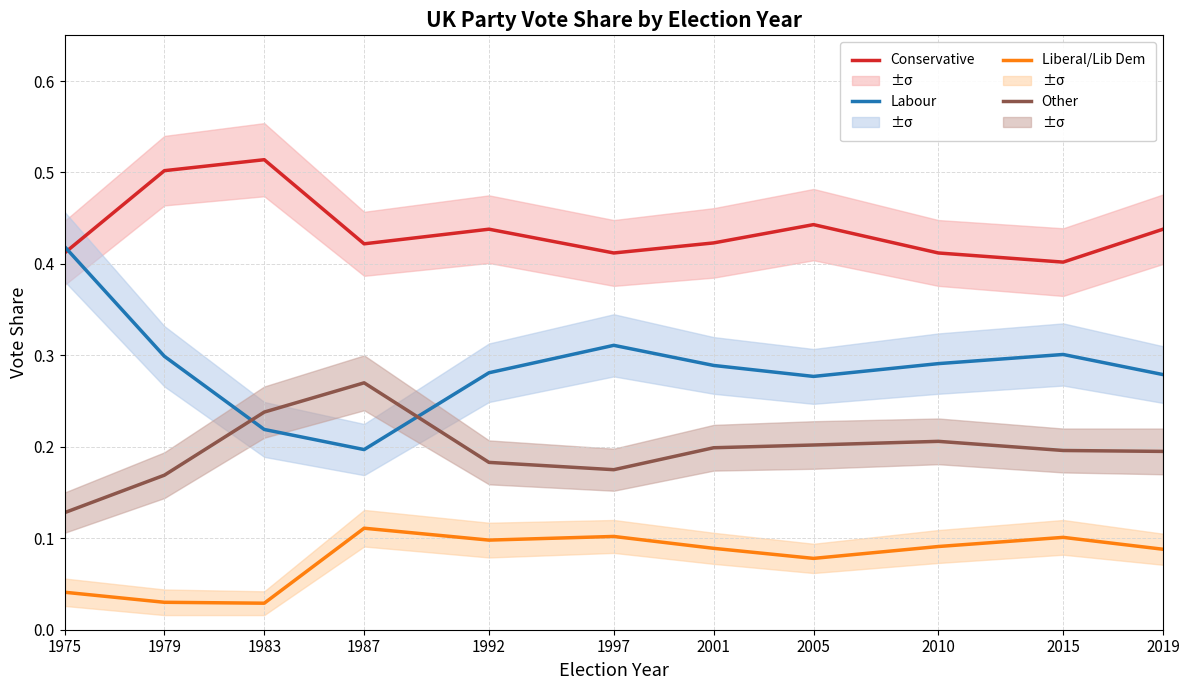

What value does the Other series have at 1992?

0.2